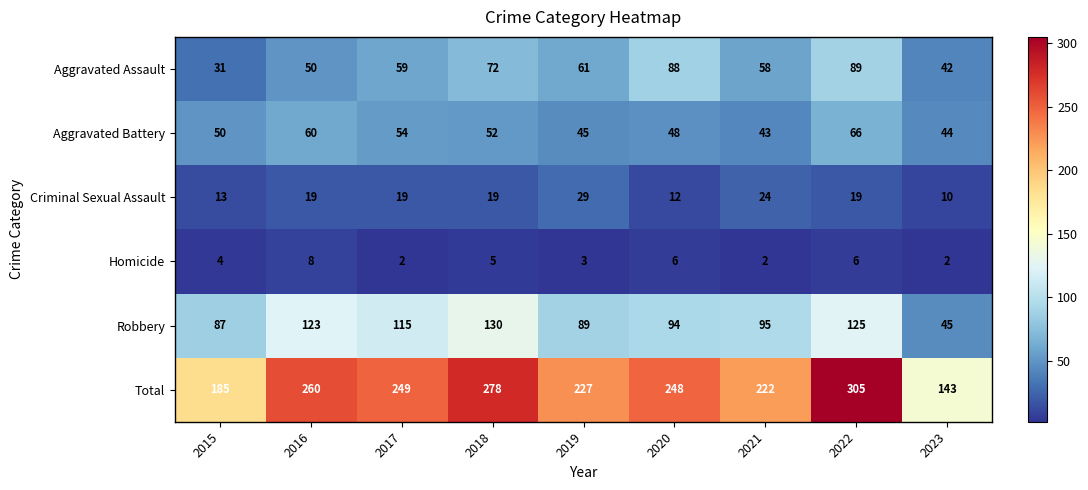

Between 2017 and 2021, which series saw the biggest shift?

Total